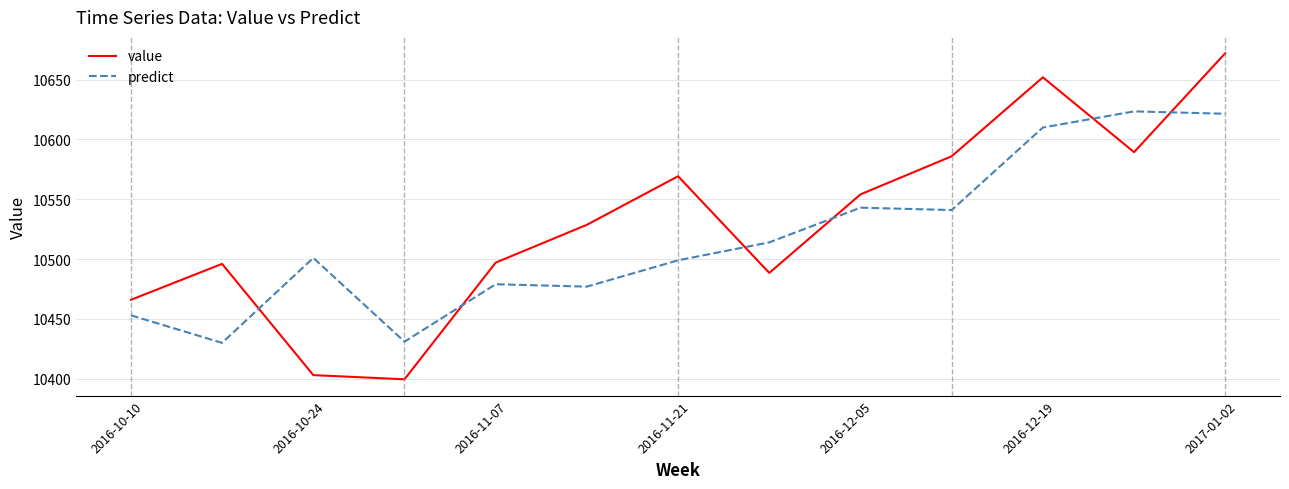

What is the difference between the maximum and minimum values in the predict series?

193.5